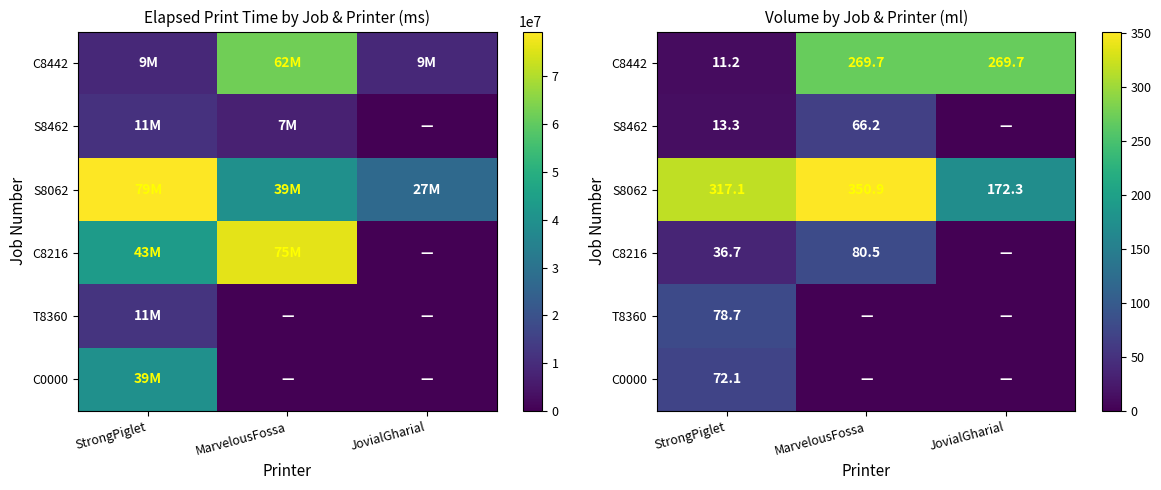

Is it true that C8442 equals 269.7 at MarvelousFossa?

True